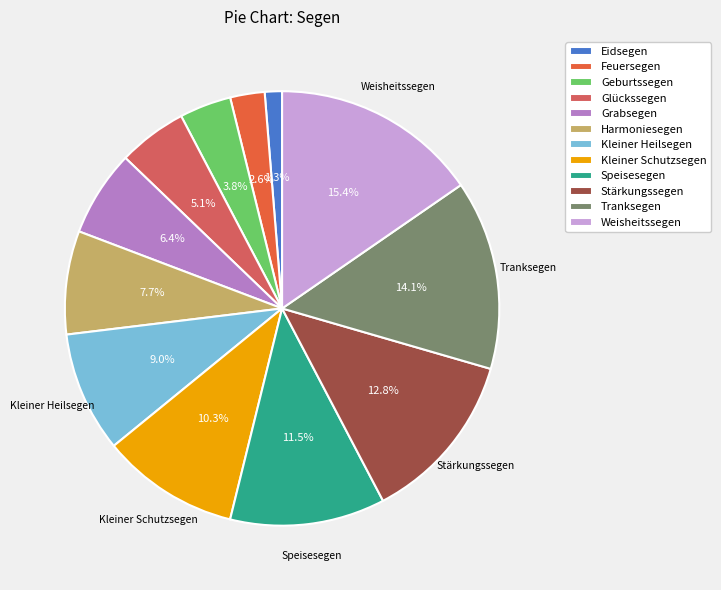

Between Tranksegen and Harmoniesegen, which is larger?

Tranksegen